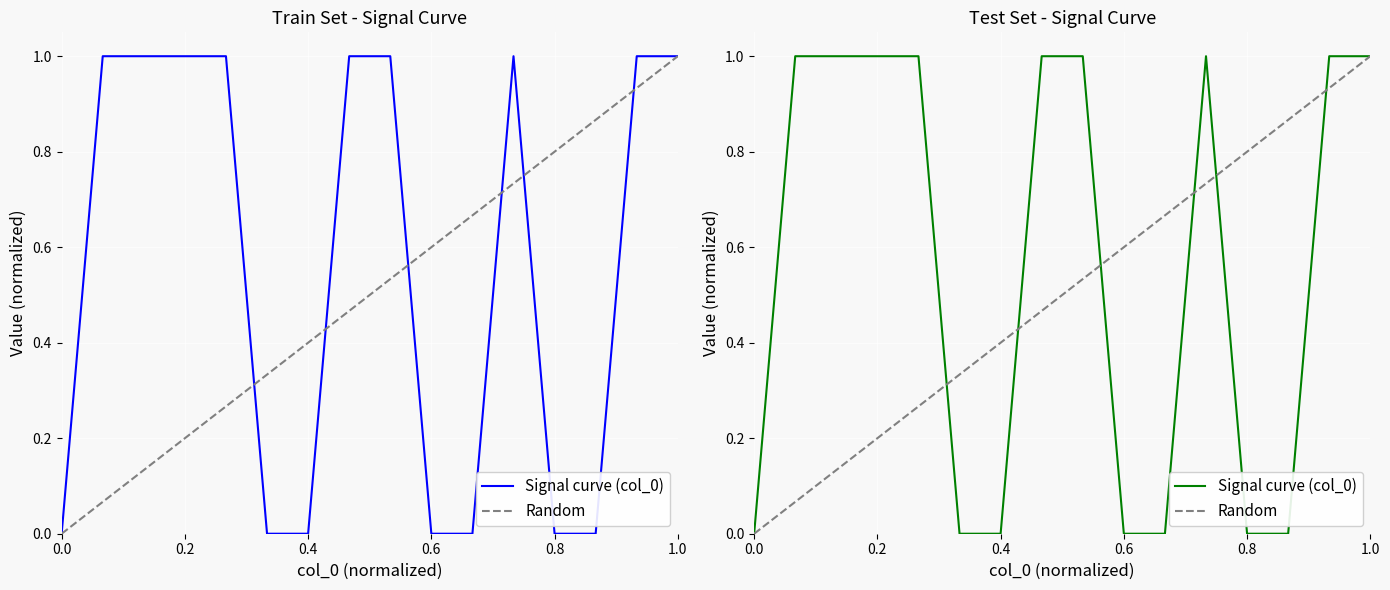

Is it true that the value at 7 is 1?

False